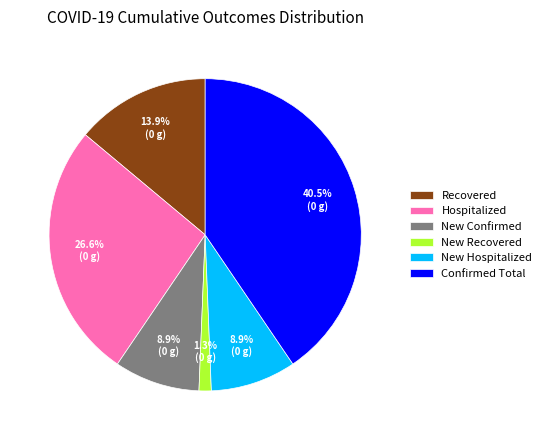

Do New Confirmed and Confirmed Total together represent more than half of the pie?

No